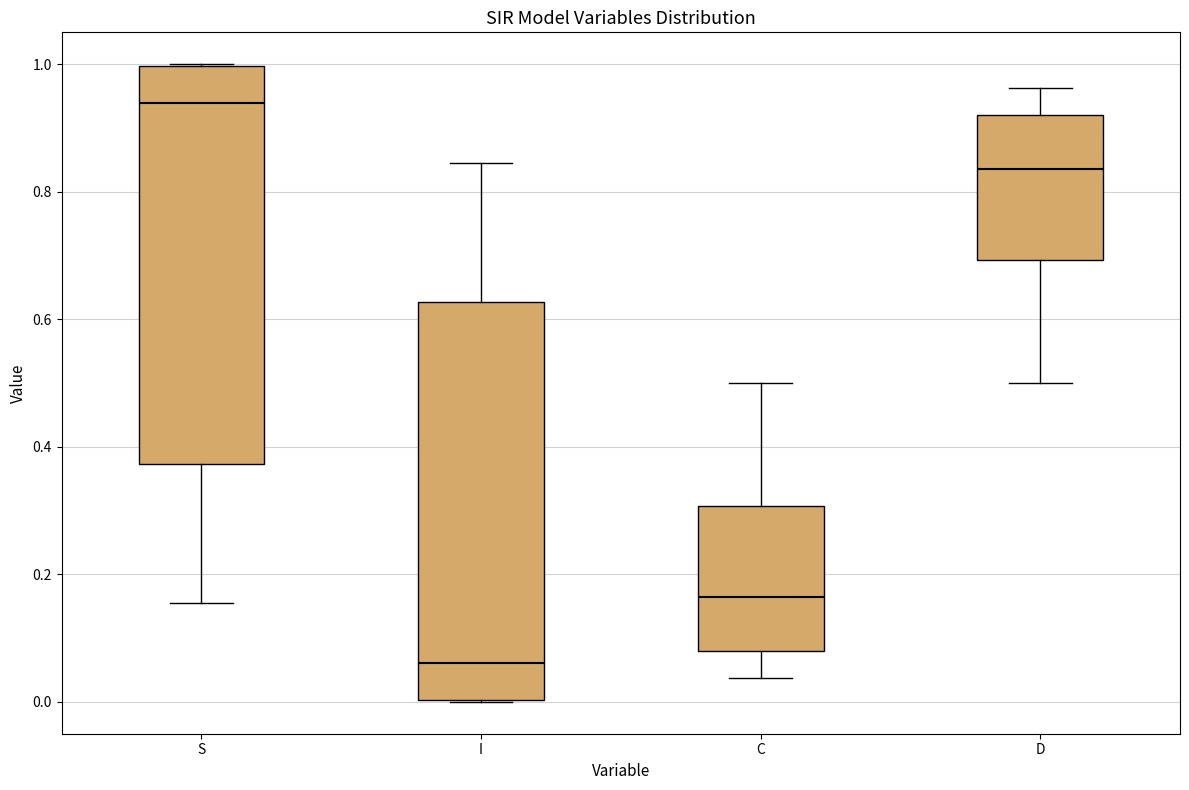

Which box's median line is the lowest?

I